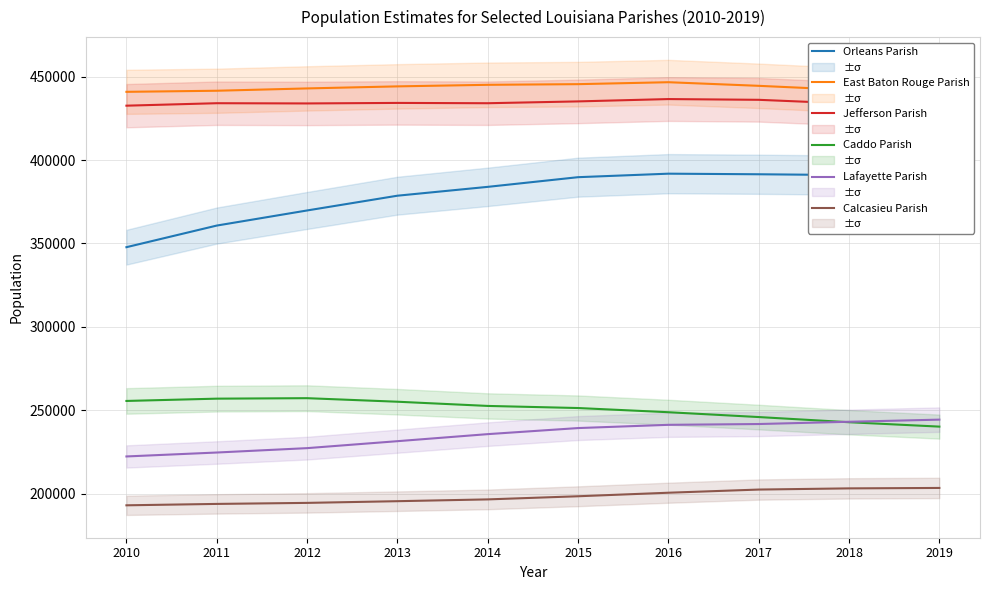

The value of Orleans Parish at 2012 is 369787. True or false?

True